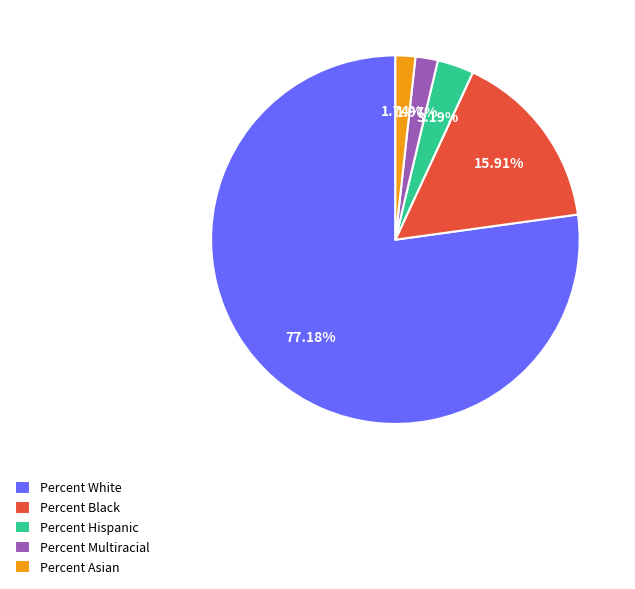

What is the majority slice?

Percent White